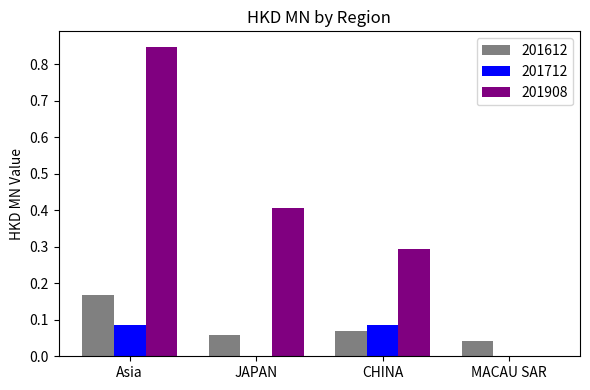

Between Asia and JAPAN, which series saw the biggest shift?

201908